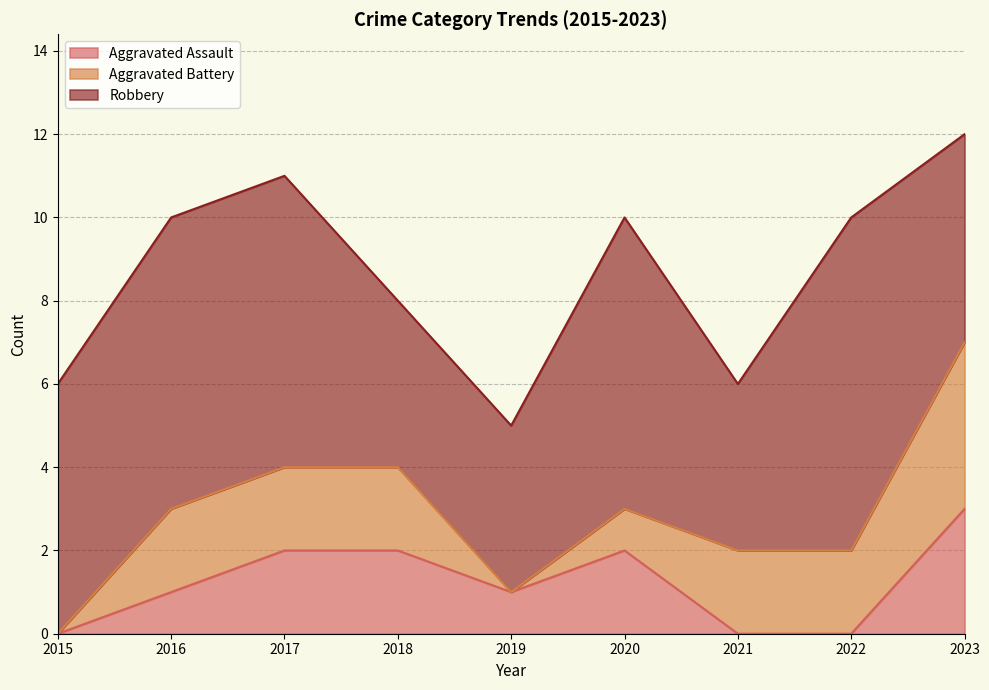

True or false: Robbery and Aggravated Battery cross at least once.

False